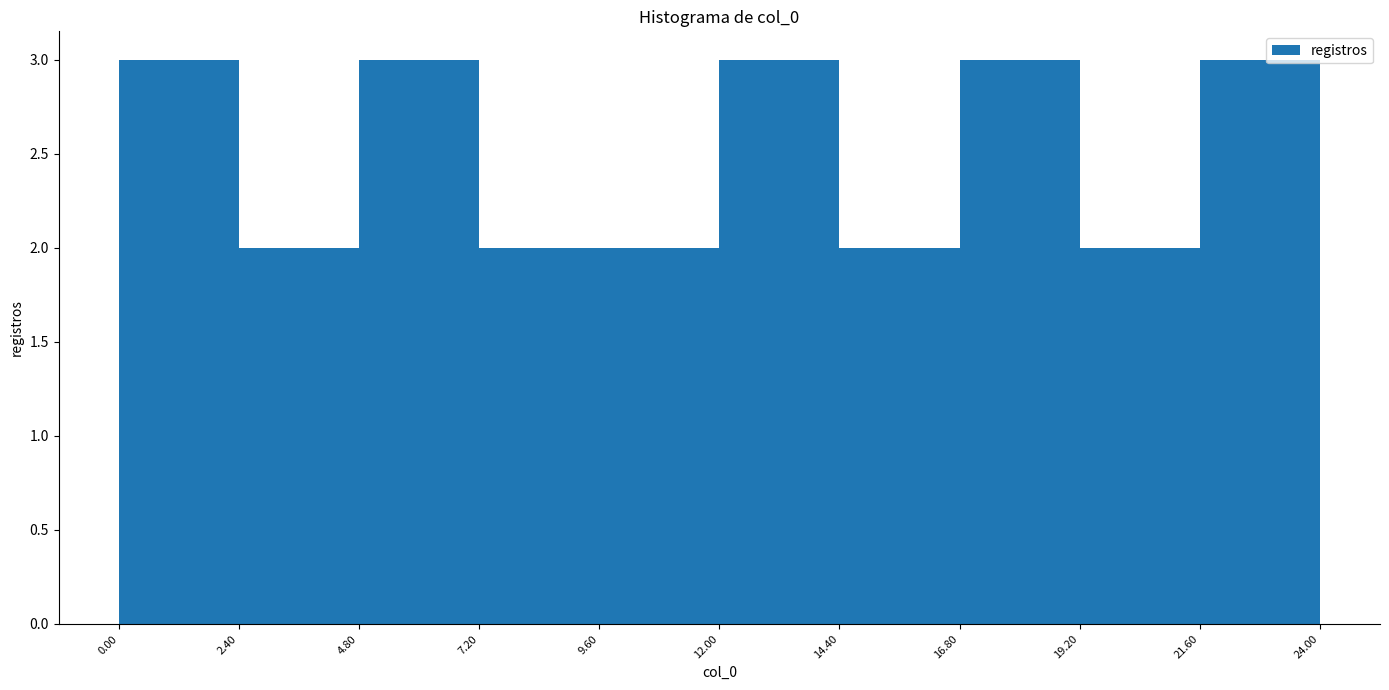

Reading left to right, transcribe this chart: for each bar, give the range it covers on the x-axis and its height. The values are not printed on the chart, so give them approximately, as read against the axis.

0.00 to 2.40: 3
2.40 to 4.80: 2
4.80 to 7.20: 3
7.20 to 9.60: 2
9.60 to 12.00: 2
12.00 to 14.40: 3
14.40 to 16.80: 2
16.80 to 19.20: 3
19.20 to 21.60: 2
21.60 to 24.00: 3